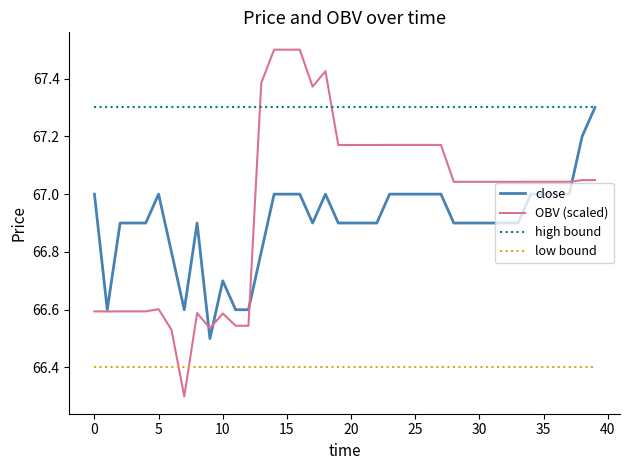

How many lines are shown in the chart?

4